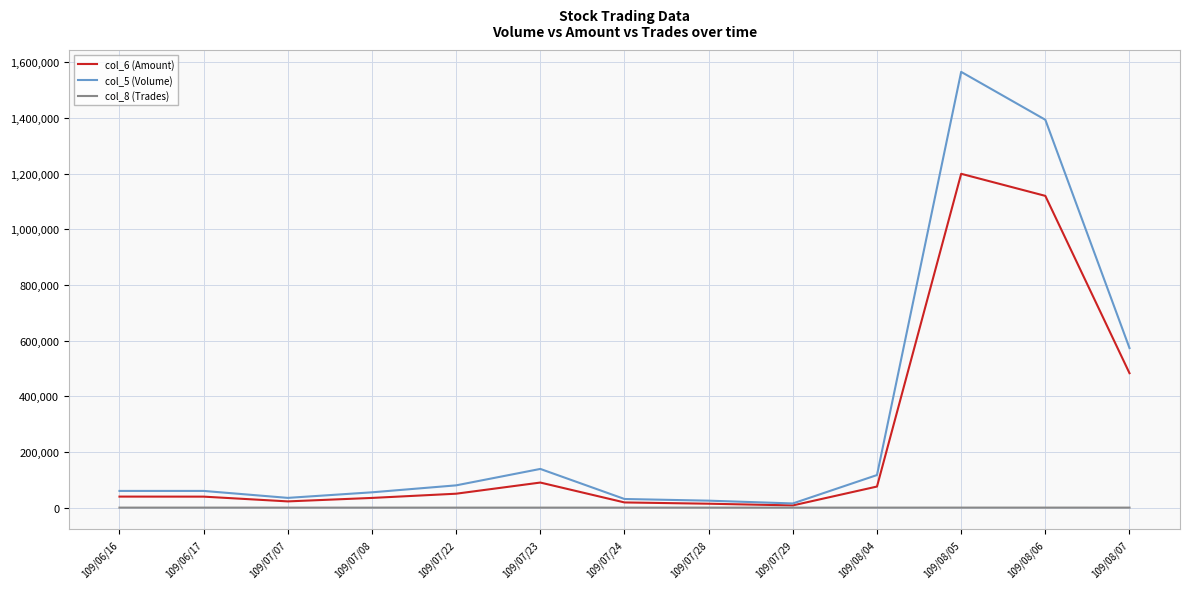

How many distinct data groups are displayed?

3